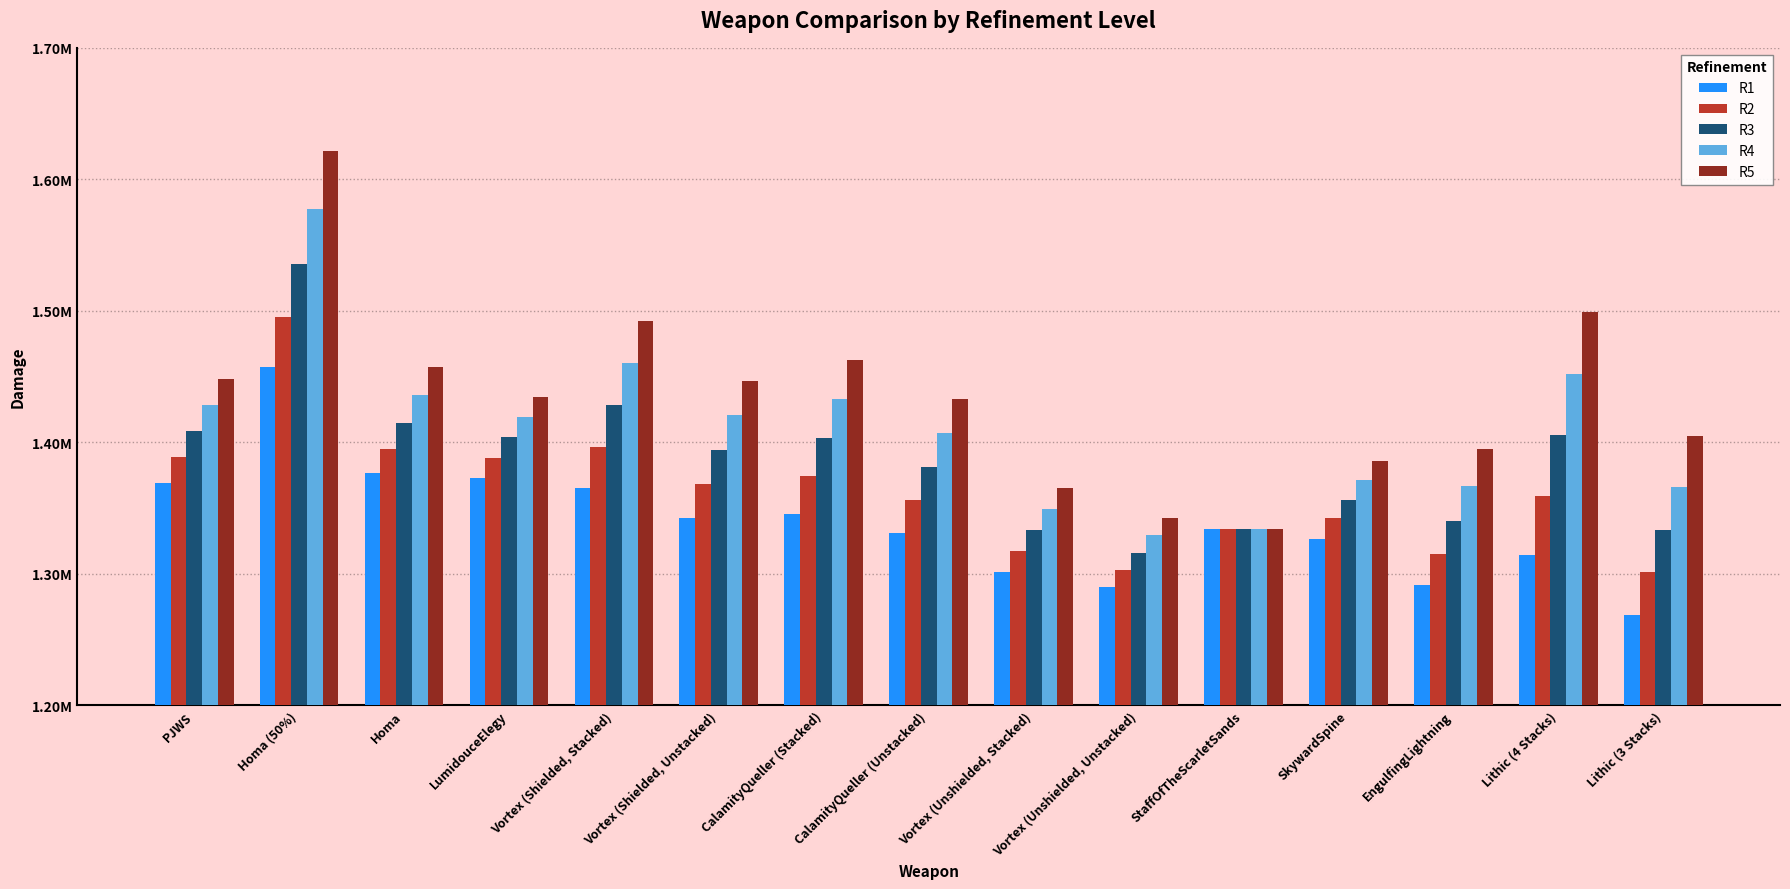

True or false: R3 has a value of 1535285.9 at Homa (50%).

True